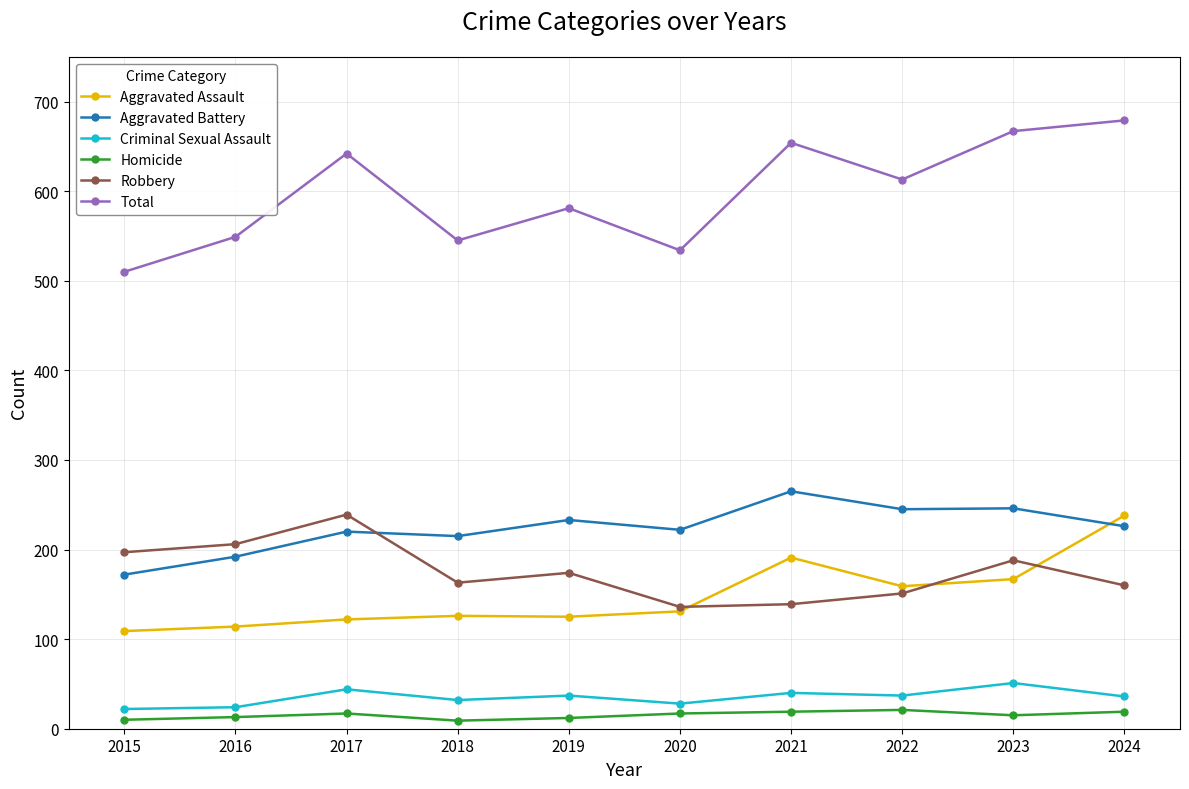

True or false: Aggravated Assault has more than 2 interior local peaks.

False